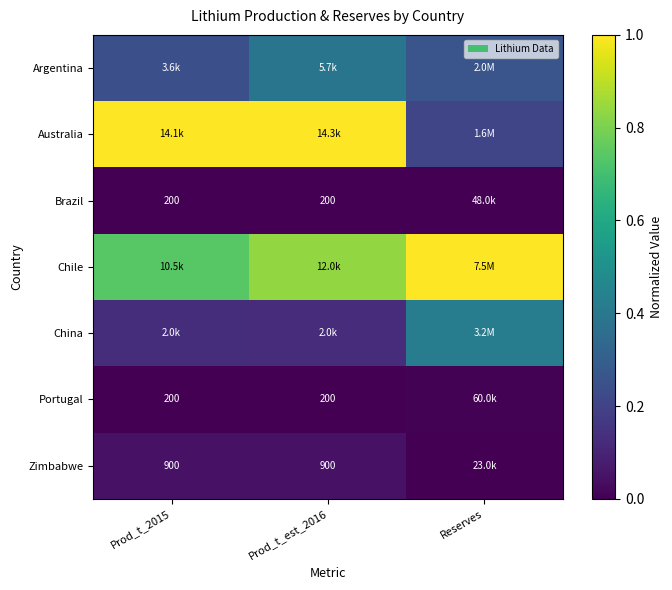

What is the difference between the highest and lowest values at Prod_t_2015?

1.0